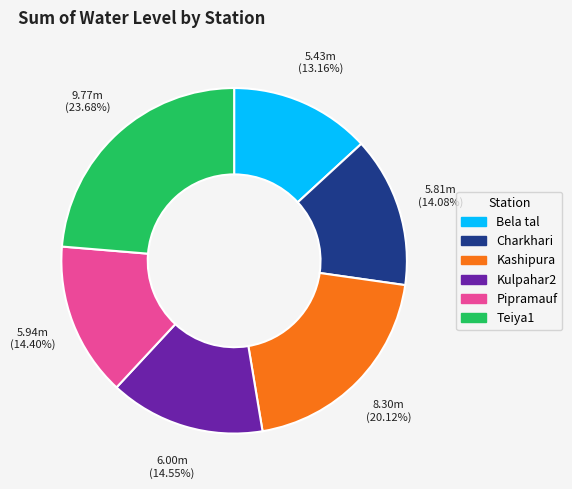

Is there a majority slice in this chart?

No